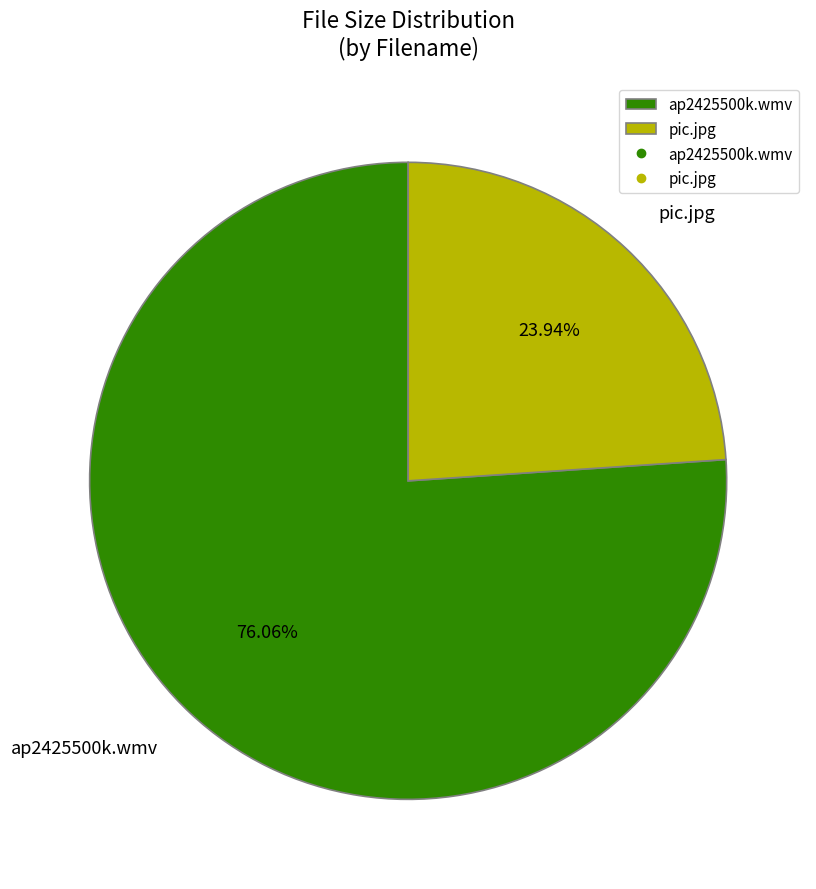

Rank the categories by value from highest to lowest.

ap2425500k.wmv, pic.jpg